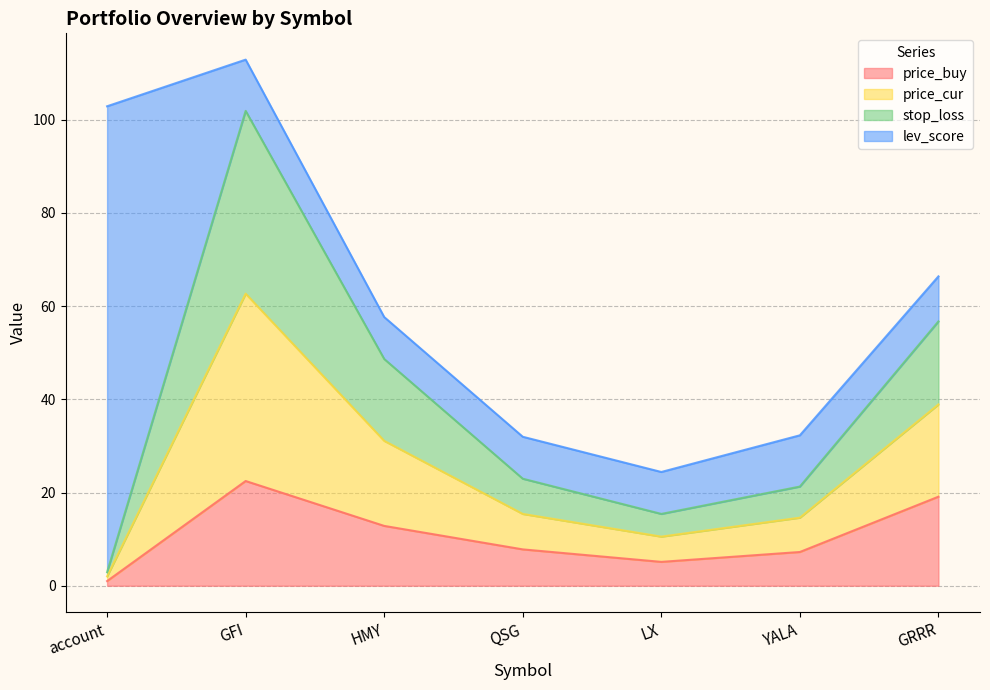

The value of price_buy at LX is 5.1. True or false?

True